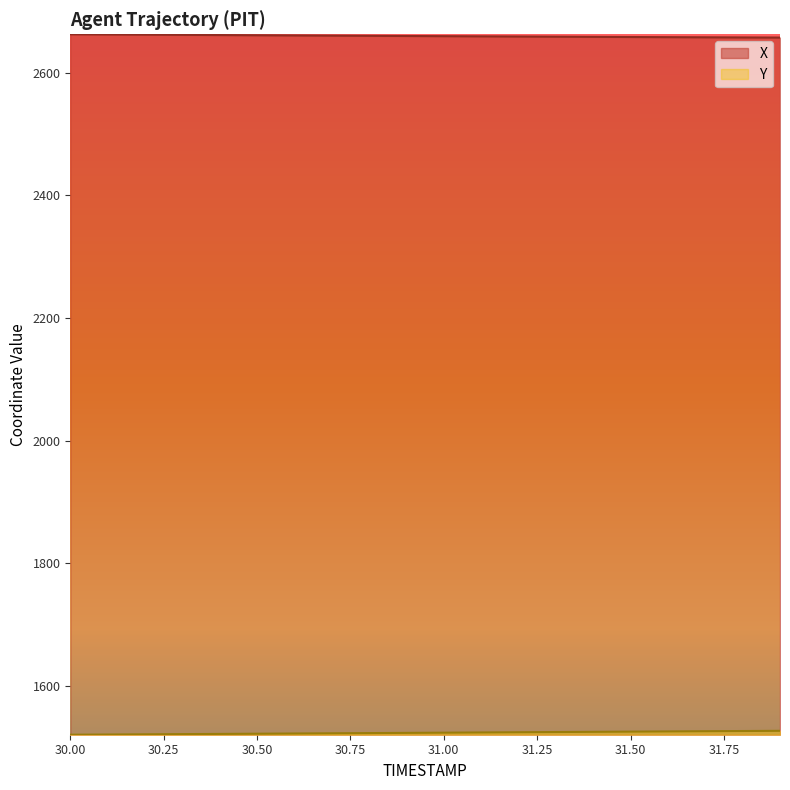

How many distinct data groups are displayed?

2